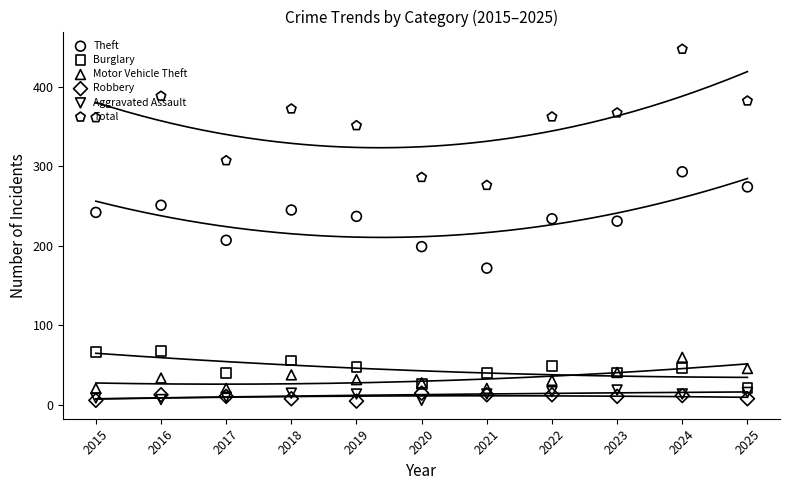

What are all the series names shown in the legend?

Theft, Burglary, Motor Vehicle Theft, Robbery, Aggravated Assault, Total